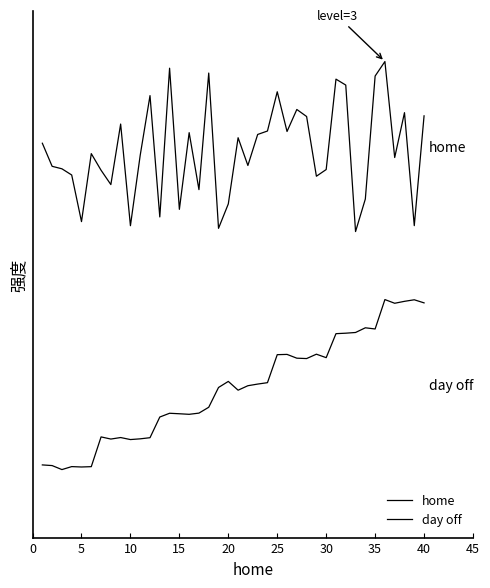

What is the sum of all home values?

75.1